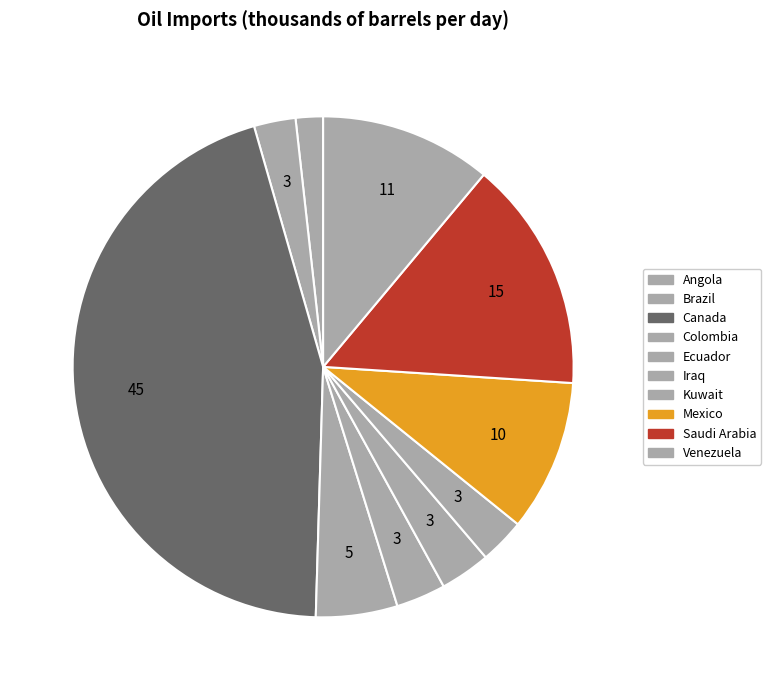

Is there a majority slice in this chart?

No